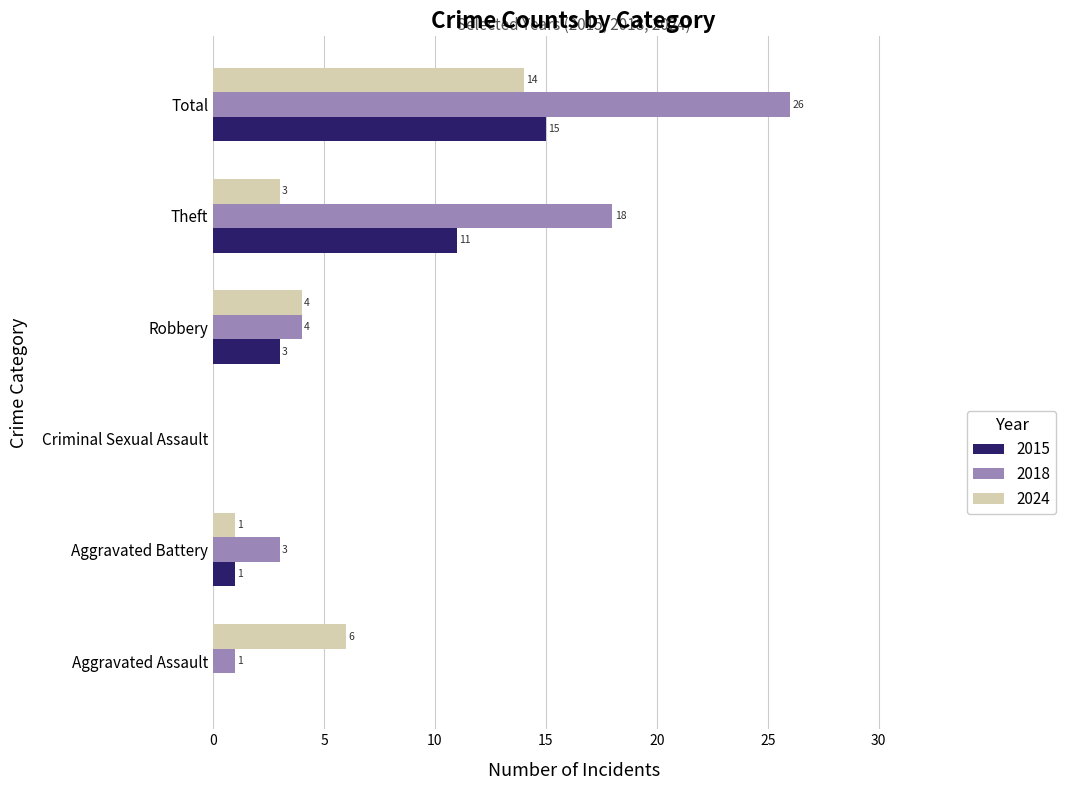

Which series changed the most between Aggravated Battery and Theft?

2018